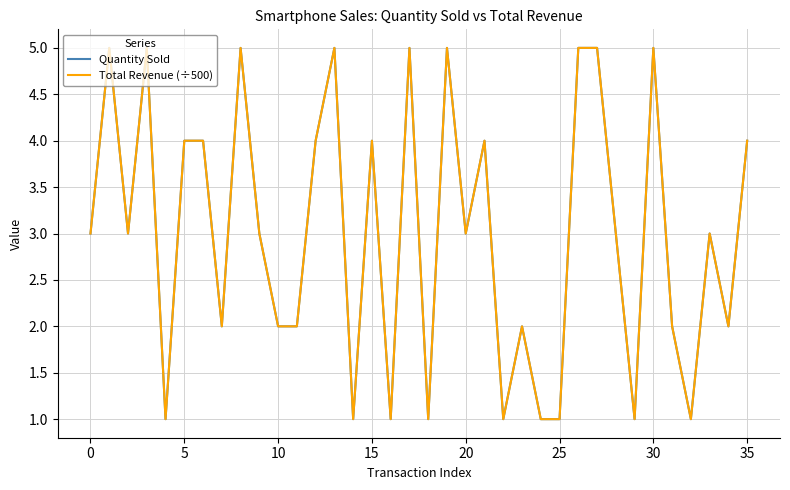

True or false: Total Revenue (÷500) and Quantity Sold cross at least once.

False